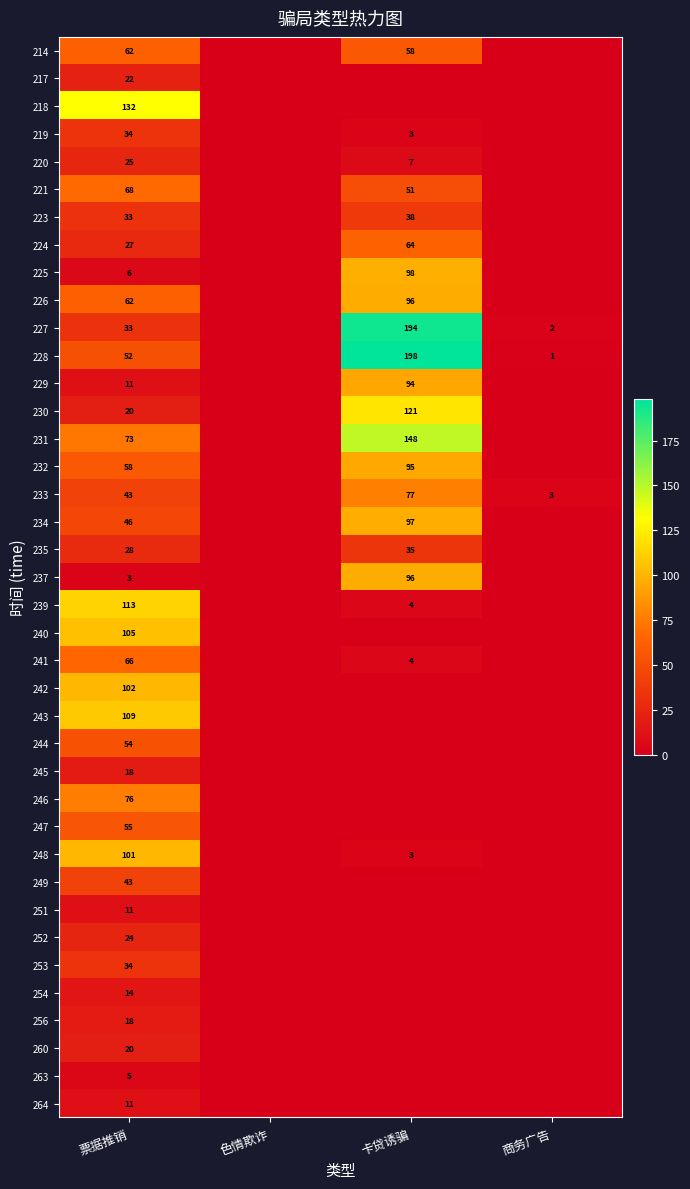

The value of 247 at 票据推销 is 55. True or false?

True